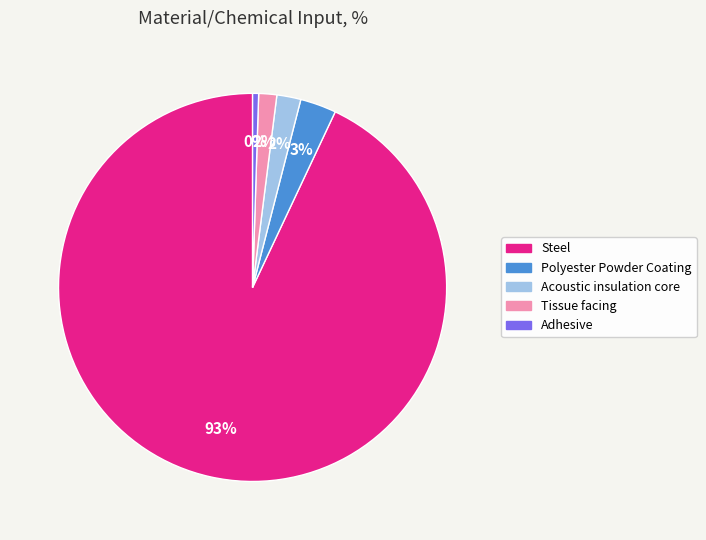

How many slices are in this pie chart?

5